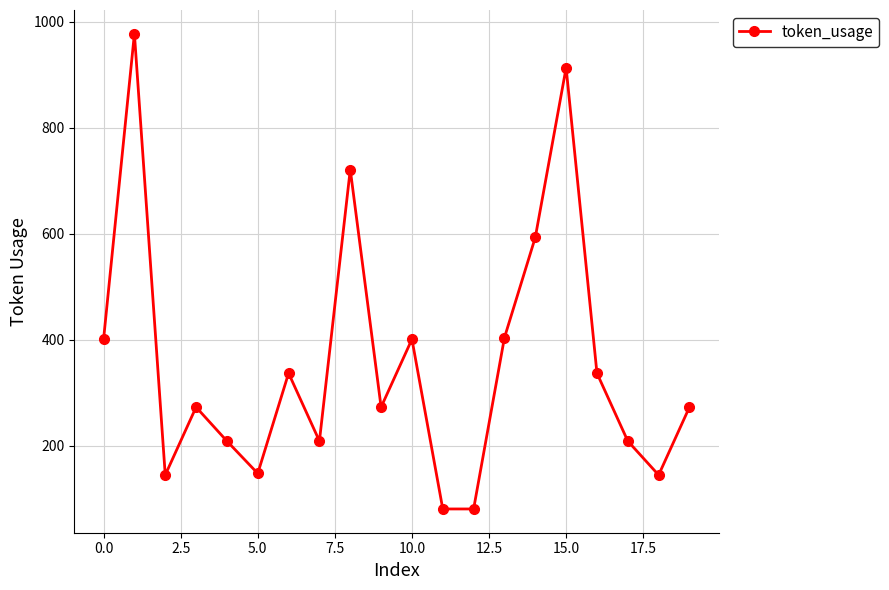

How many points are higher than both their immediate neighbors (excluding endpoints)?

6